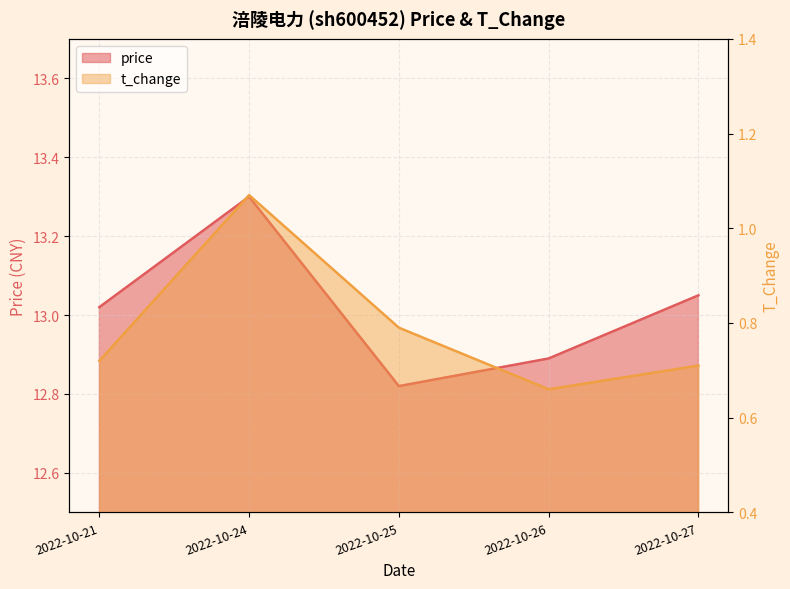

Where is the first local maximum for price?

2022-10-24